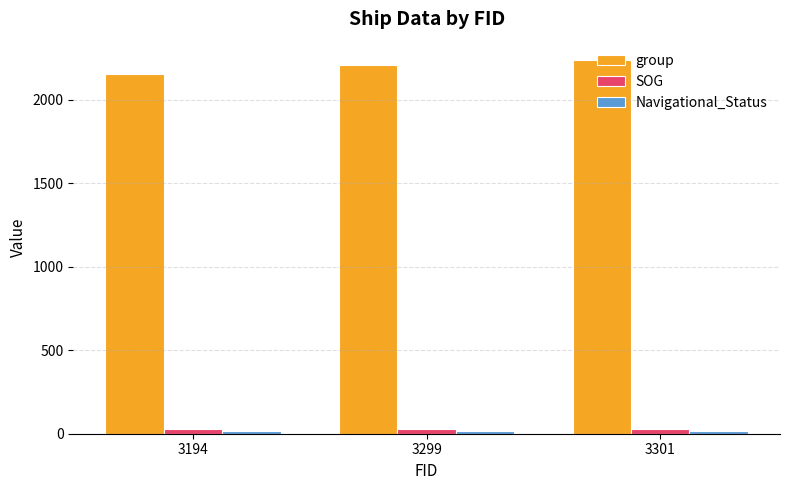

Between 3194 and 3301, which series saw the biggest shift?

group